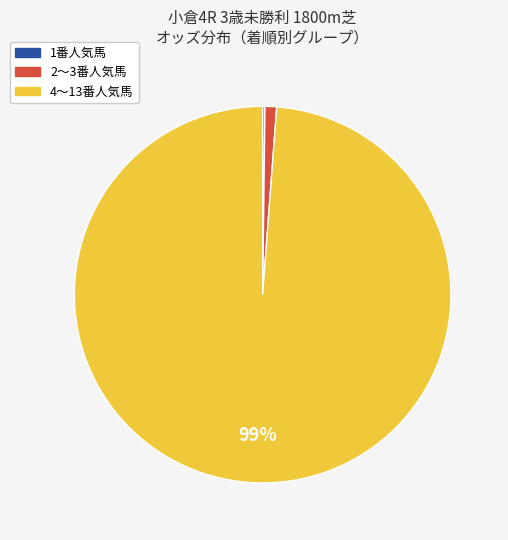

Does any single category account for the majority?

Yes